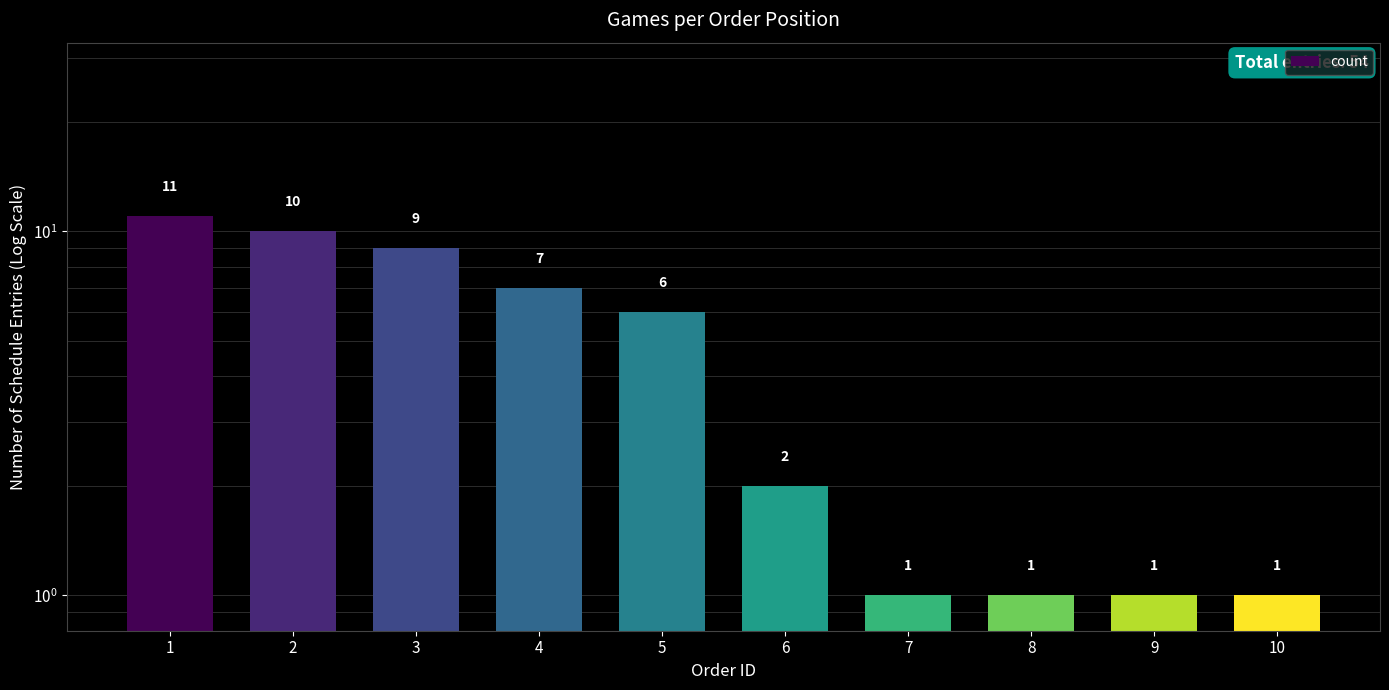

What is the value of the 5th bar from the left?

6